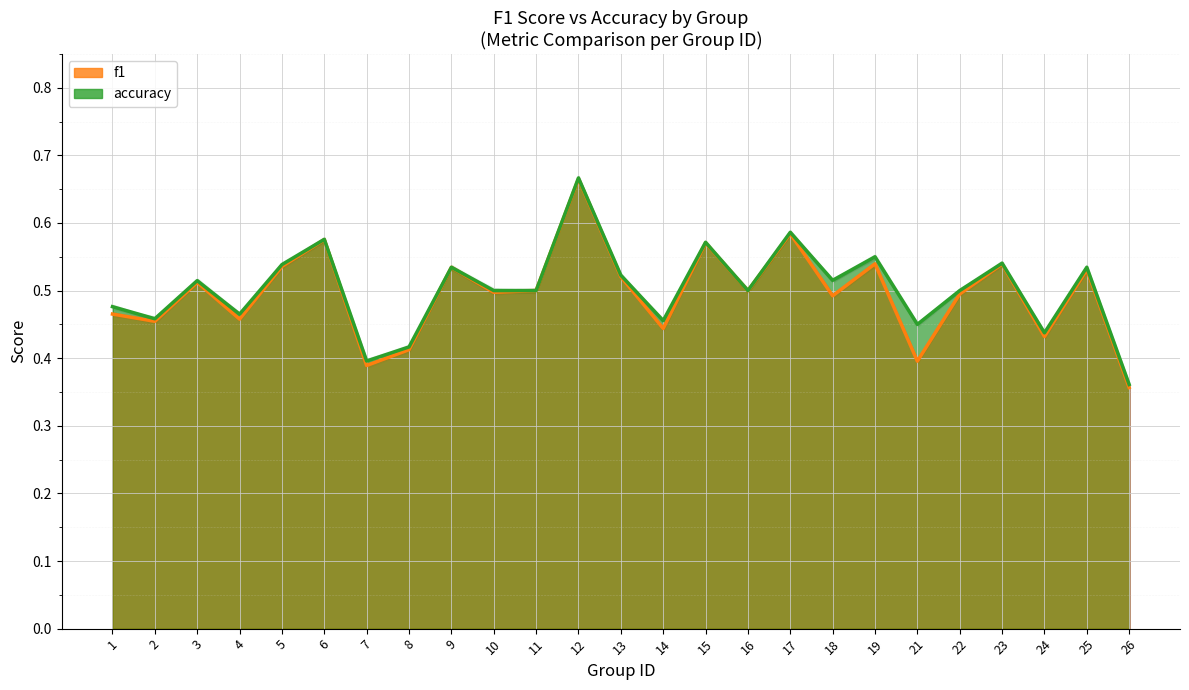

What is the lowest value of the accuracy series?

0.4